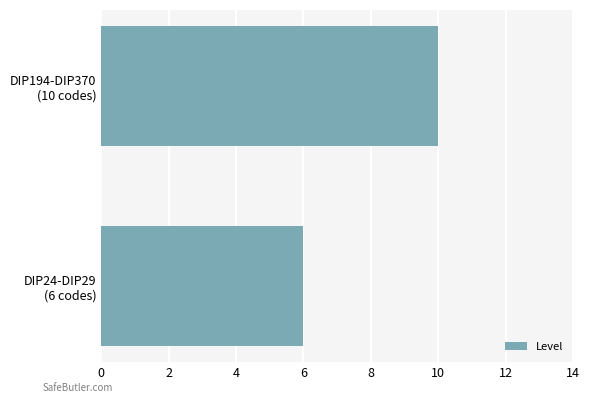

List the labels in order of value, smallest first.

DIP24-DIP29
(6 codes), DIP194-DIP370
(10 codes)